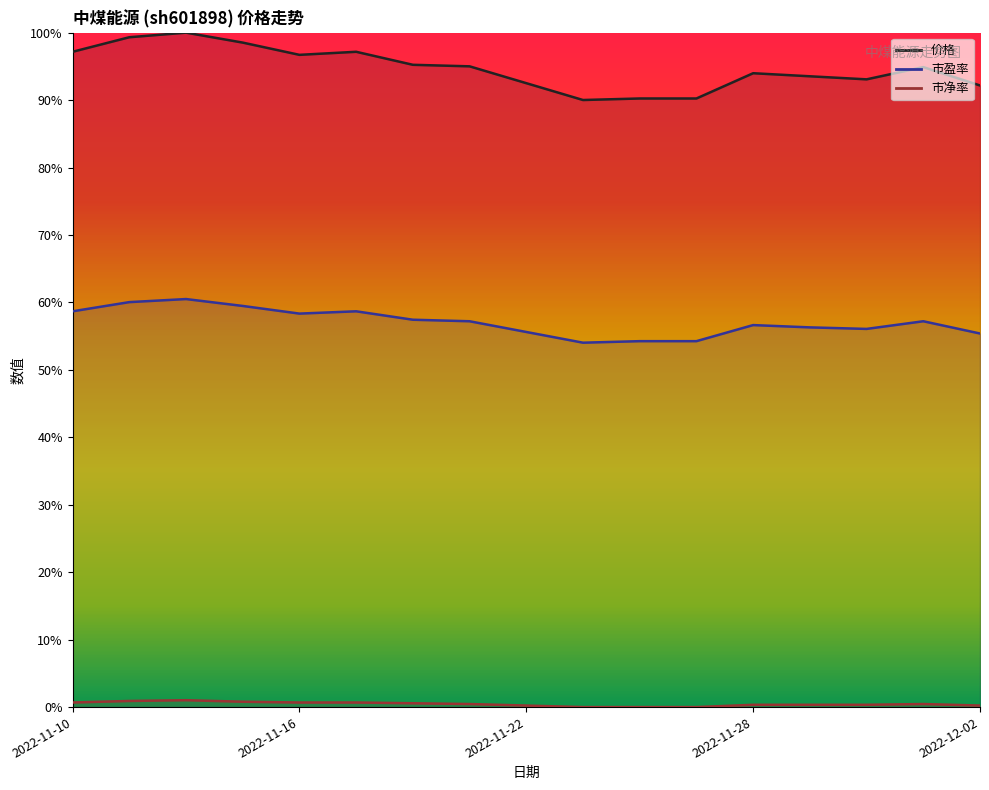

The value of 市净率 at 2022-11-17 is 0.0. True or false?

True